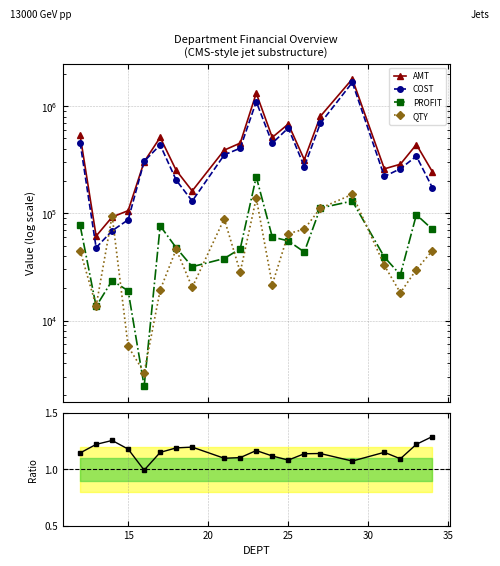

What is the difference between the second highest and minimum values in the AMT series?

1260093.7